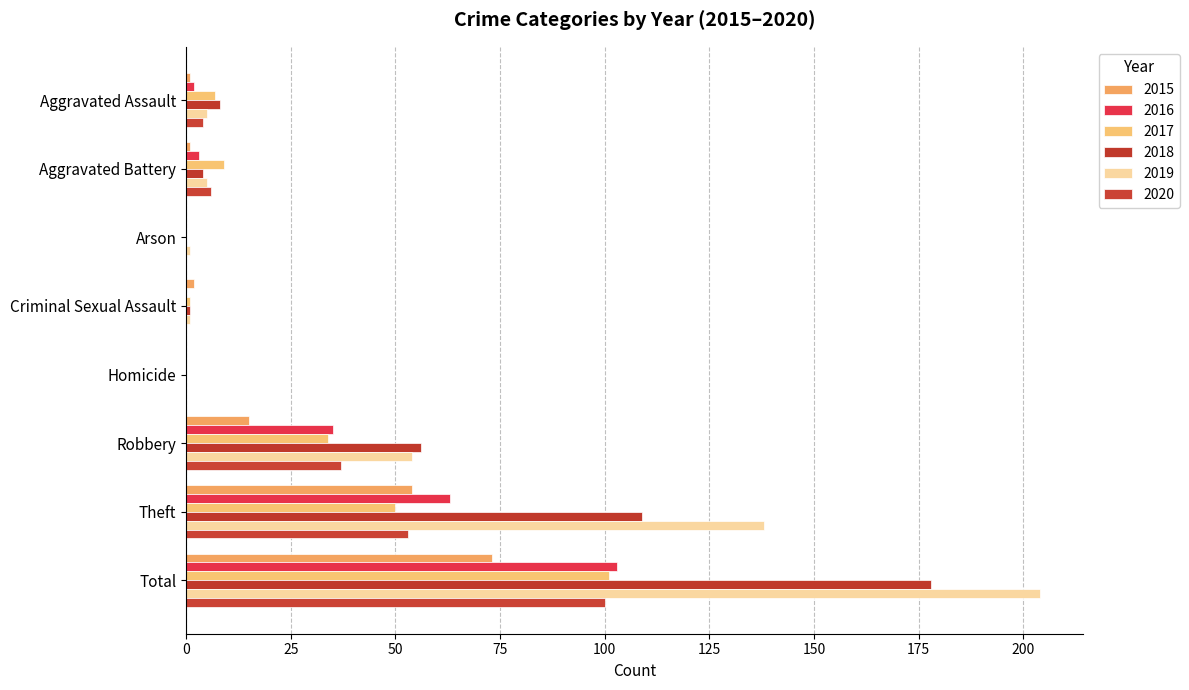

At which label is 2017 closest to 50?

Theft